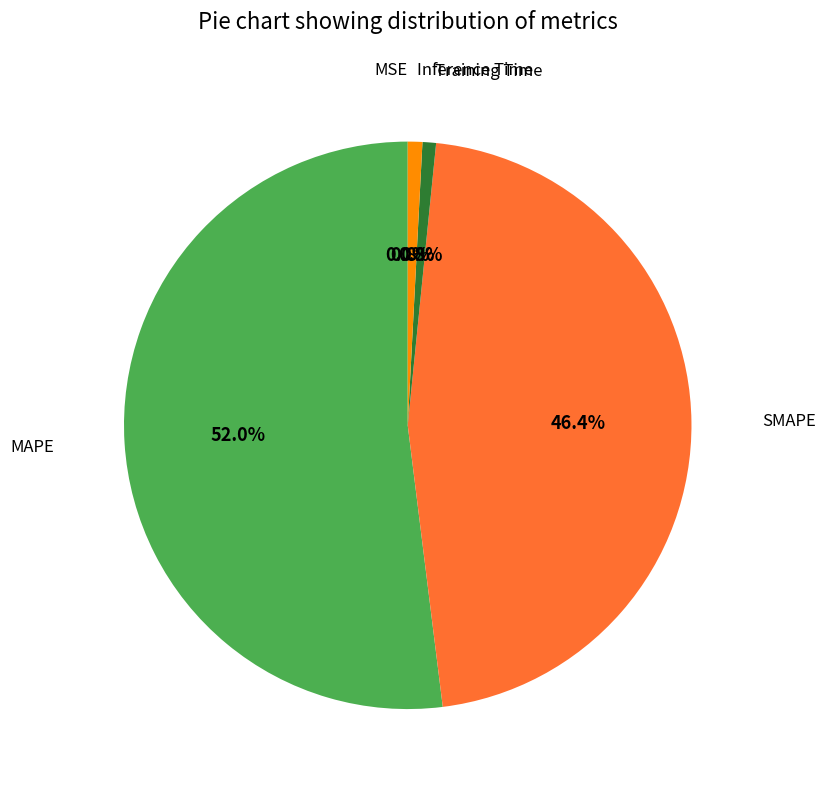

Does any single category account for the majority?

Yes